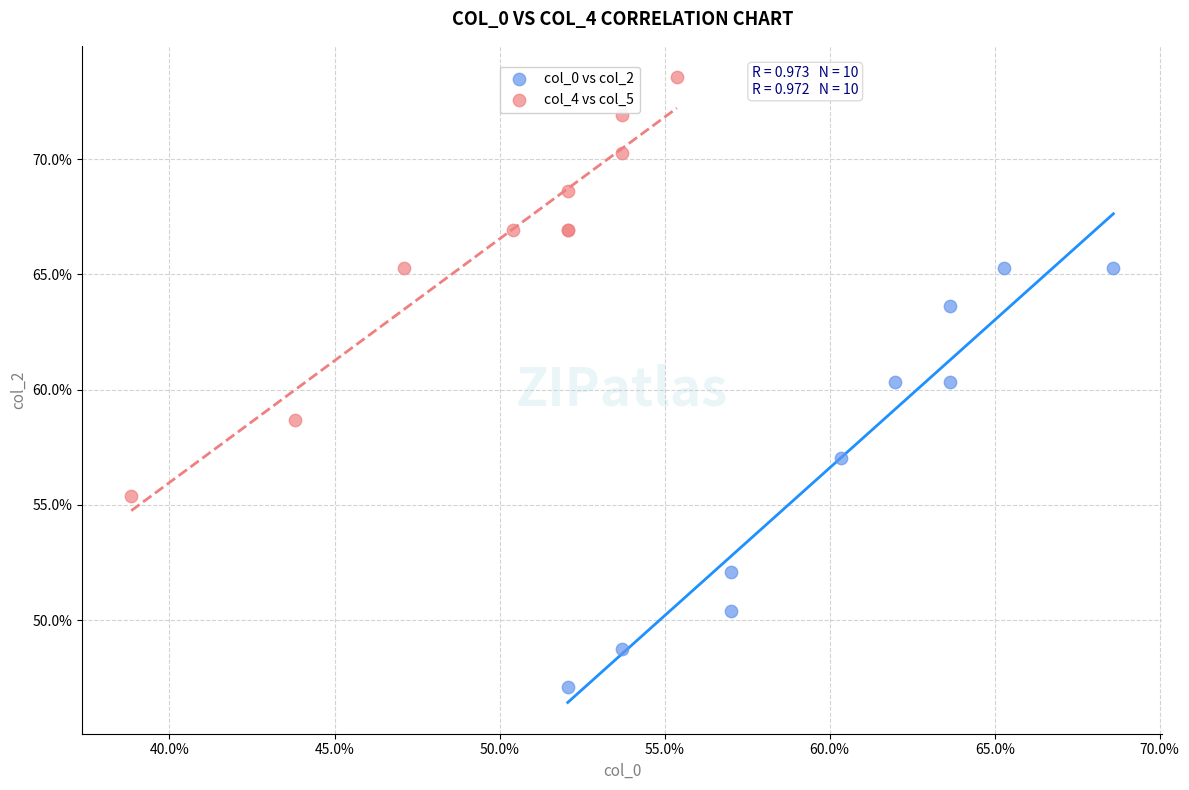

What are all the series names shown in the legend?

col_0 vs col_2, col_4 vs col_5